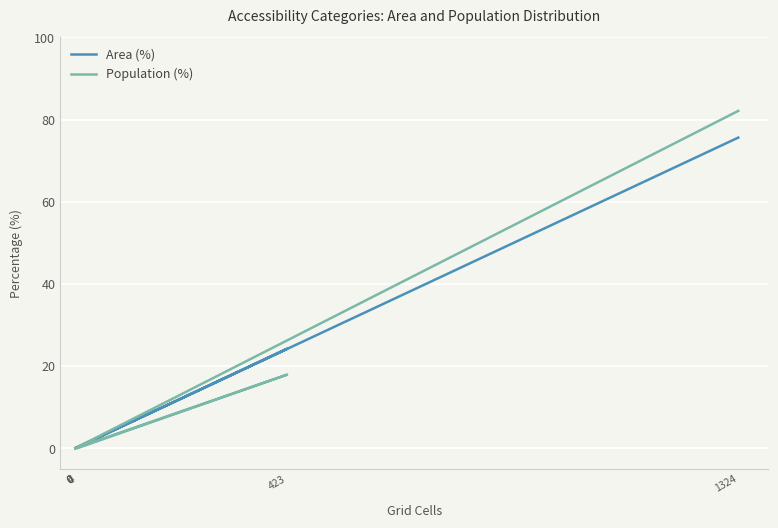

How many lines are shown in the chart?

2